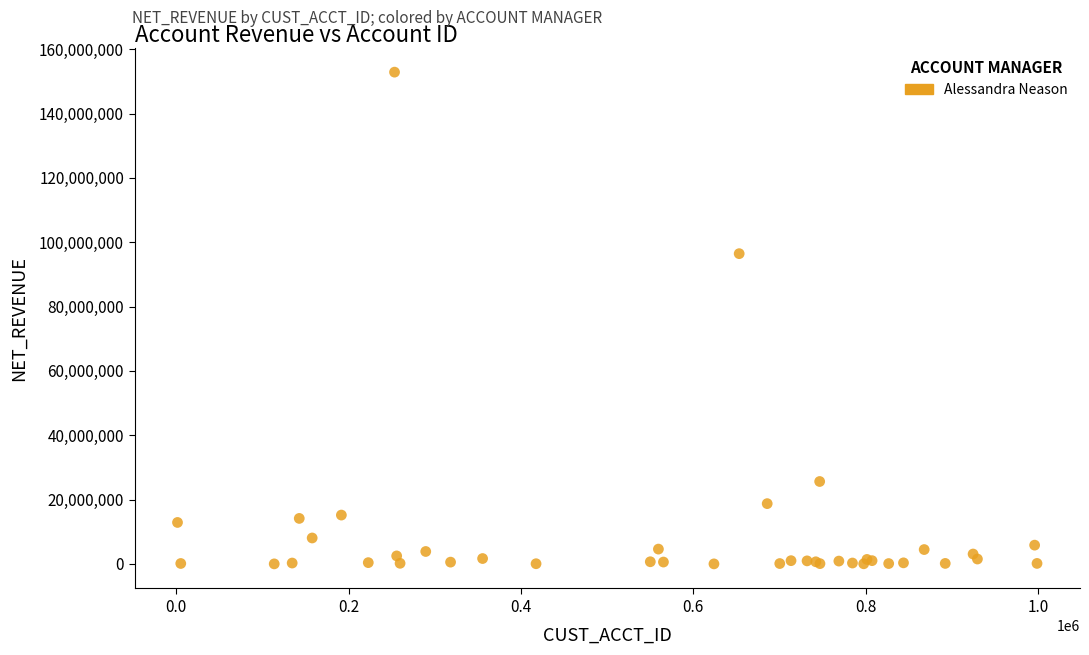

What Y value in the scatter plot is closest to 76433391?

96440286.2